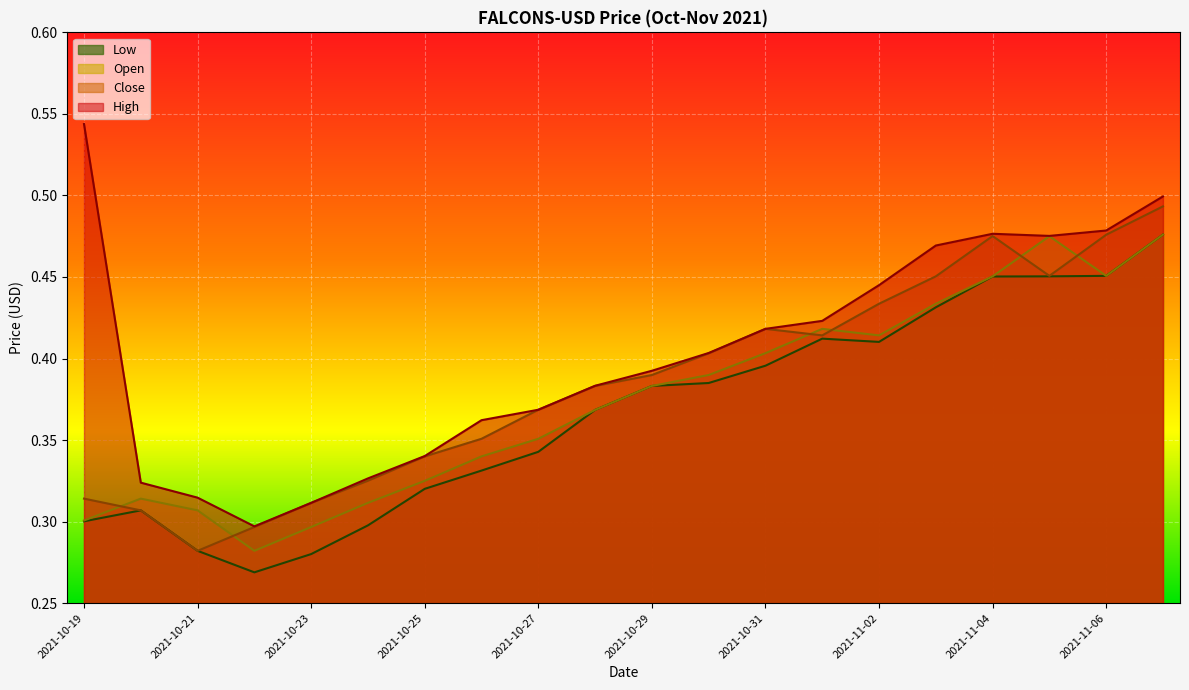

Where is the first local maximum for Low?

2021-10-20